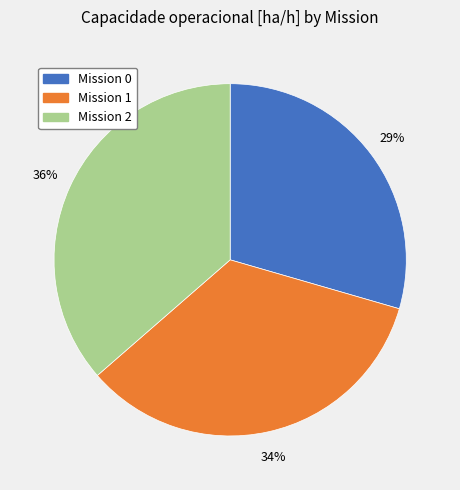

To the nearest percent, what is the difference between the largest and smallest slice percentages?

7%